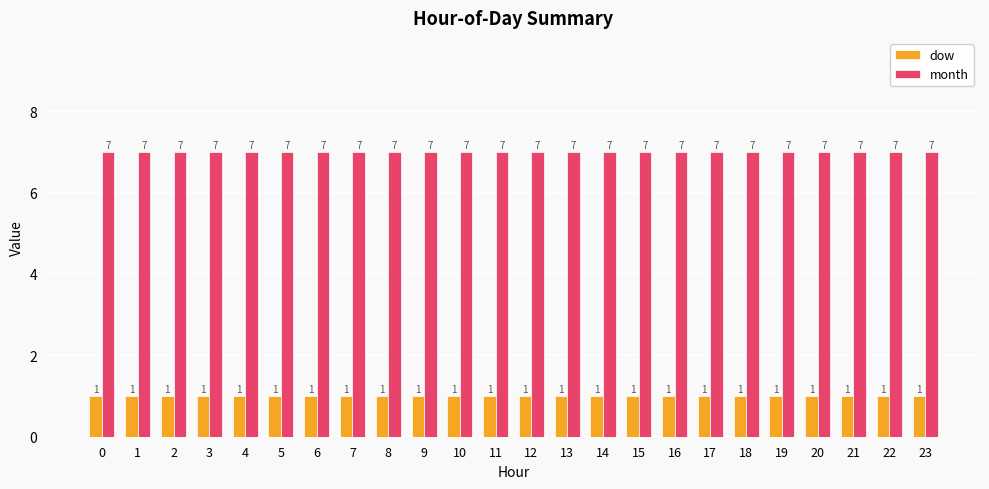

The value of dow at 15 is 1. True or false?

True